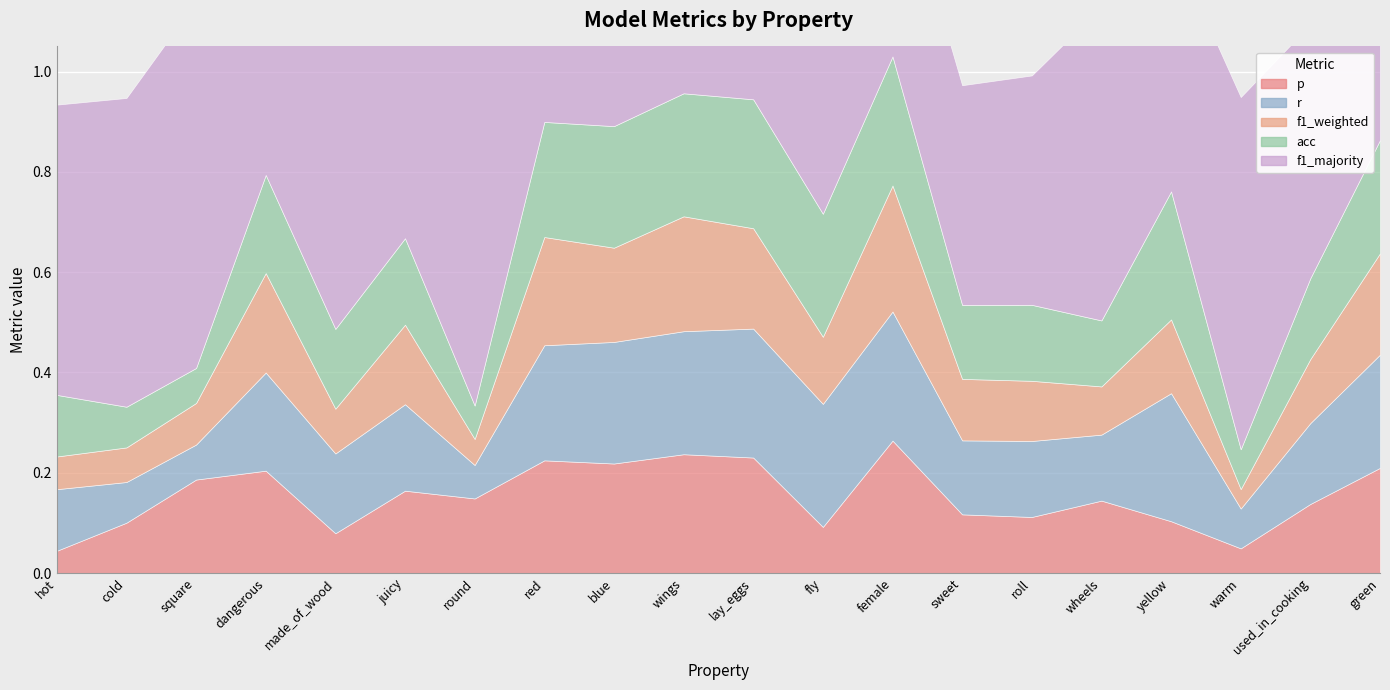

The value of acc at square is 0.1. True or false?

False